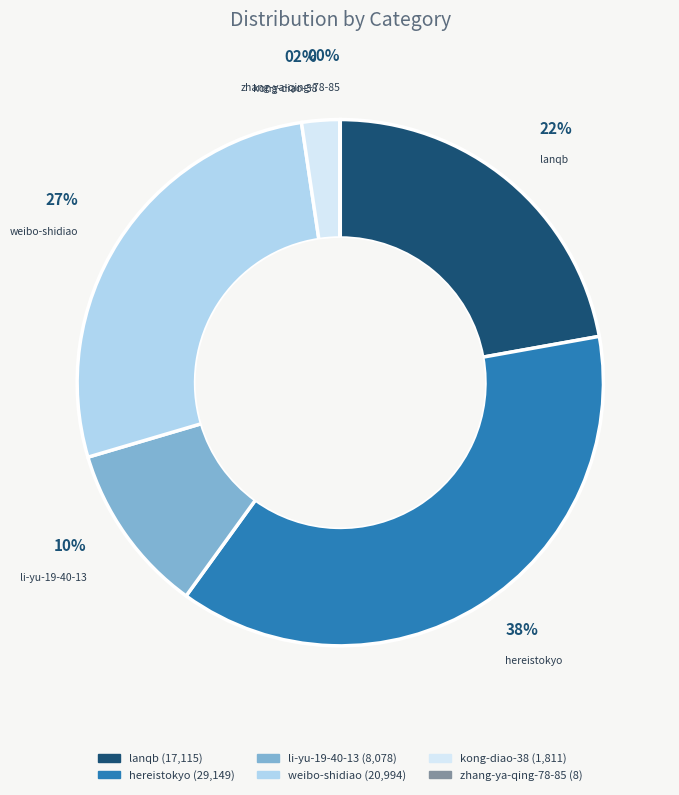

Does weibo-shidiao represent more than half of the total?

No